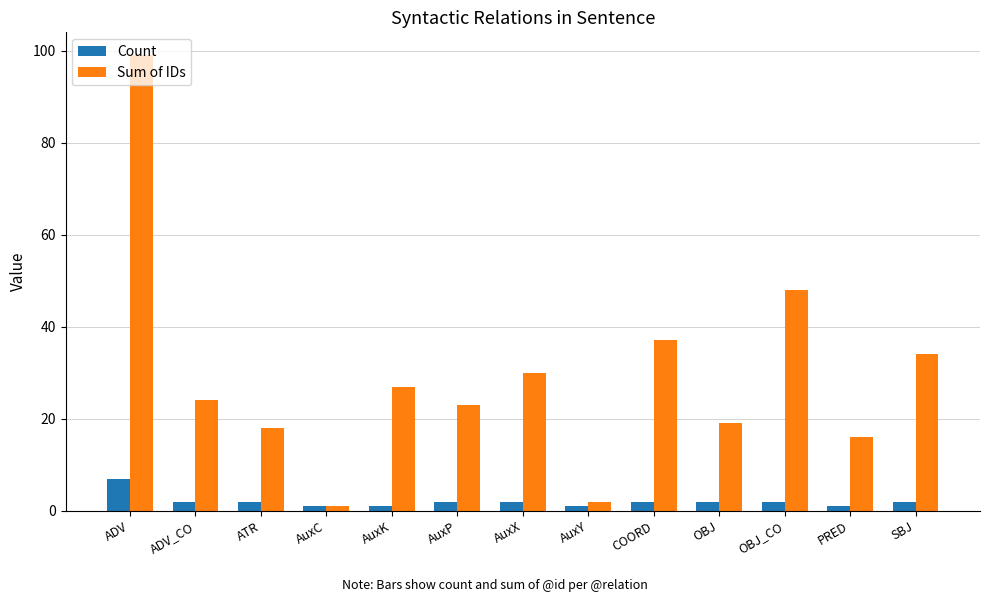

Rank the series by their average value, from lowest to highest.

Count, Sum of IDs